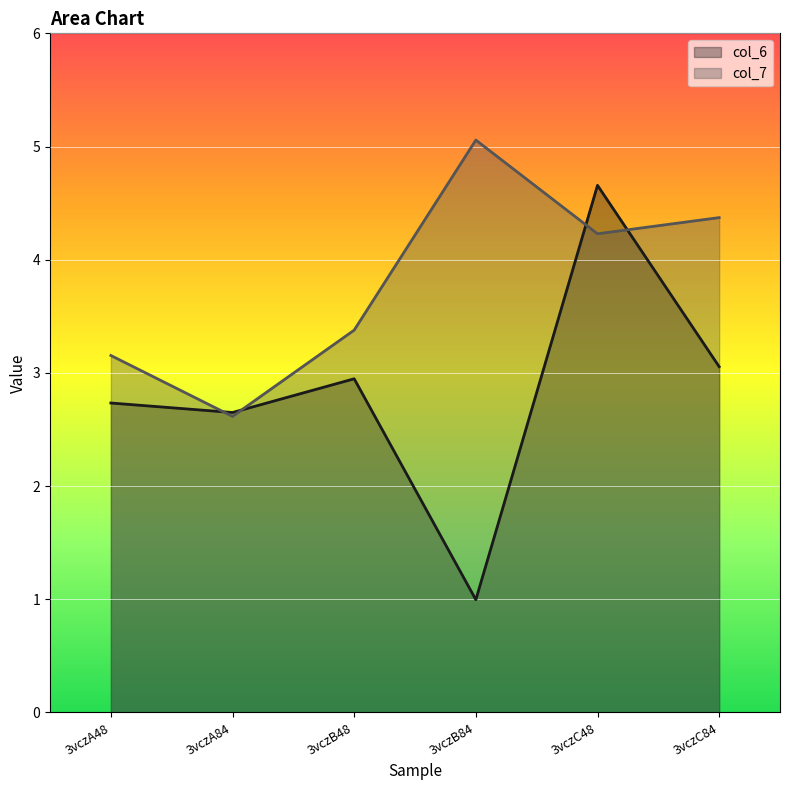

What is the difference between the maximum and second lowest values in the col_7 series?

1.9